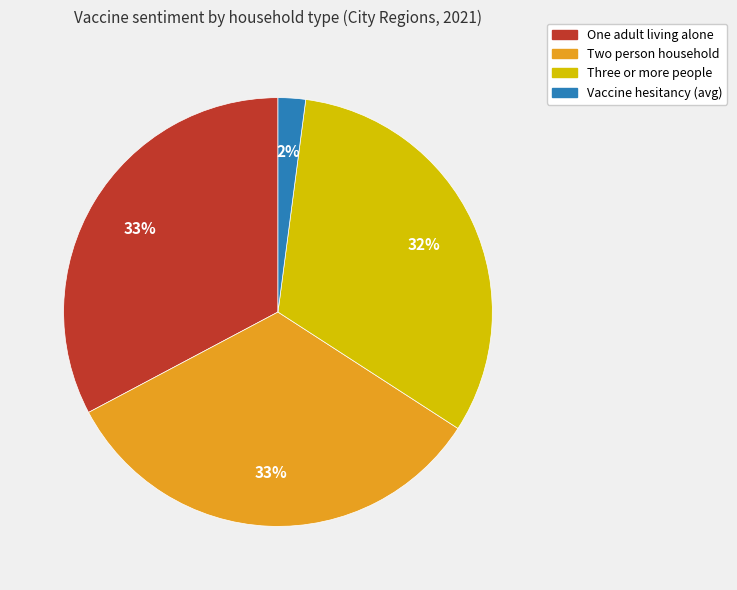

To the nearest percent, what is the average slice percentage?

25%